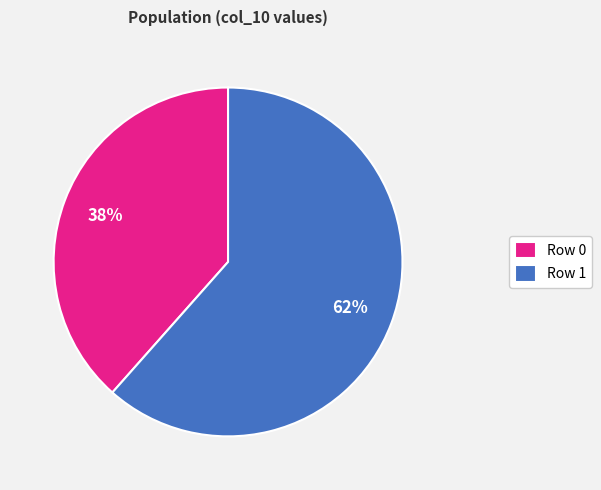

Do Row 0 and Row 1 together represent more than half of the pie?

Yes